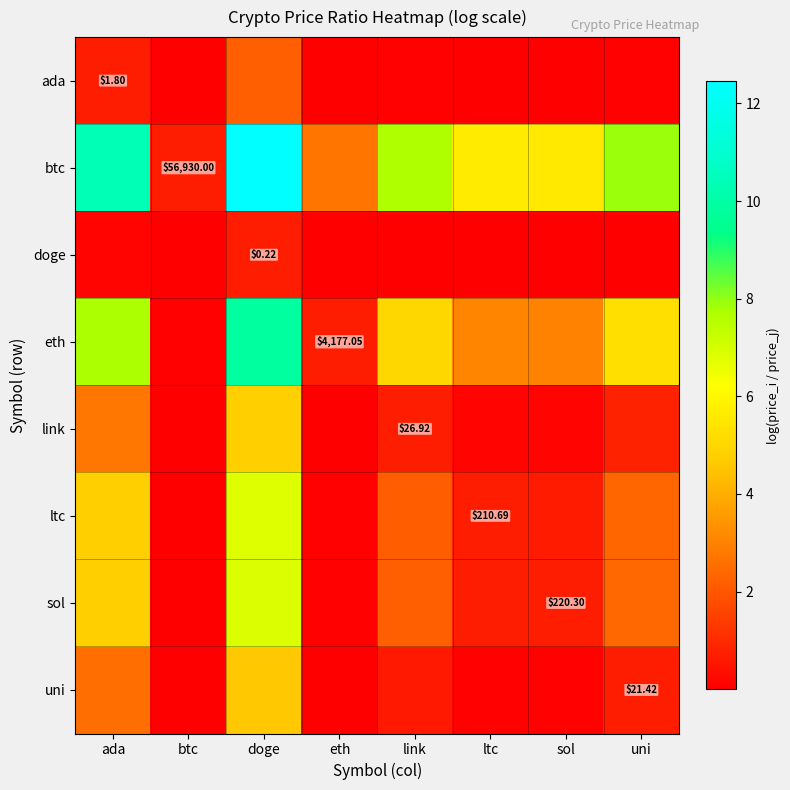

What is the difference between the highest and lowest values at ltc?

5.6